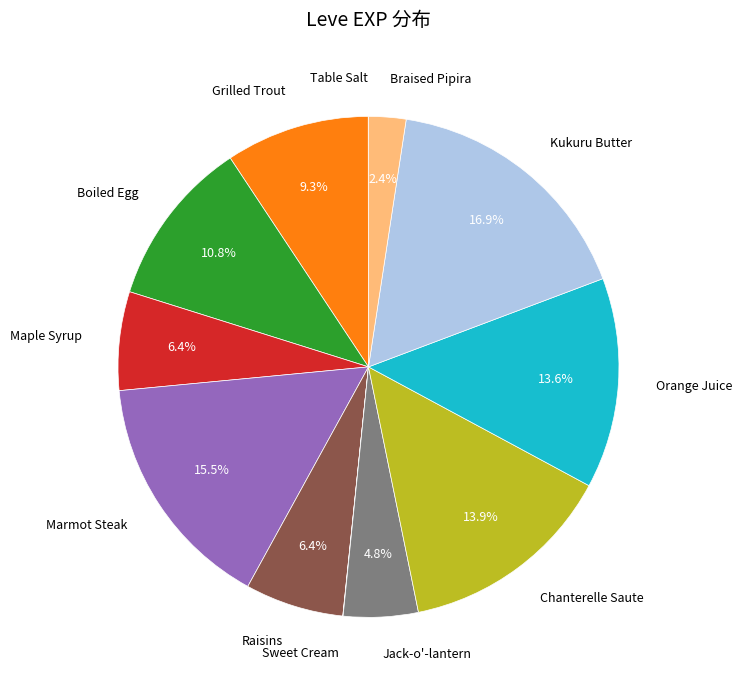

Is there any slice that represents more than half of the pie?

No